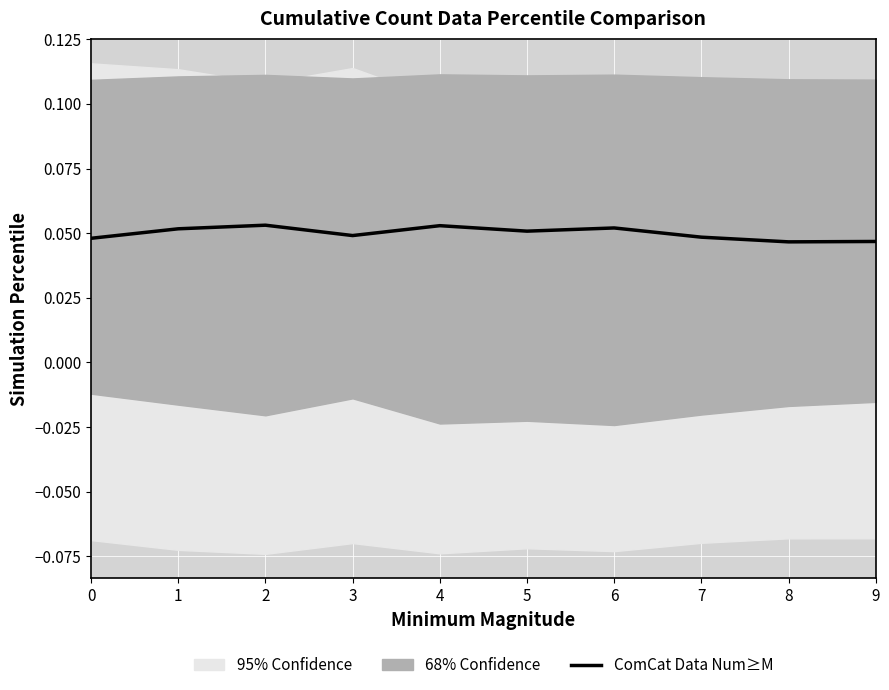

List the labels in order of value, largest first.

2, 4, 6, 1, 5, 3, 7, 0, 9, 8